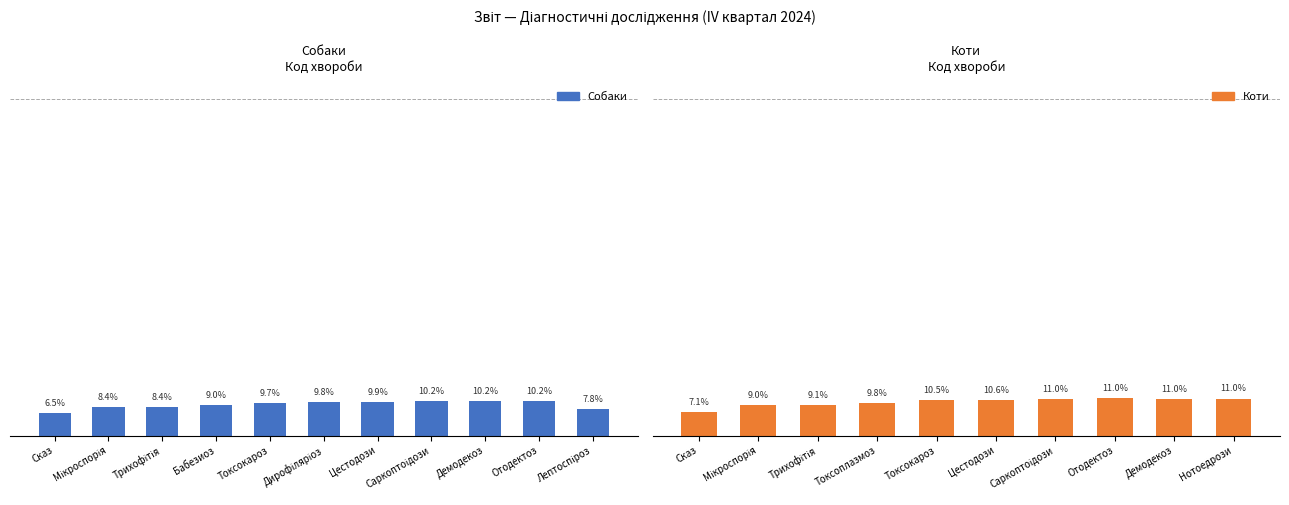

Are the bars grouped side by side (vs. stacked)?

No